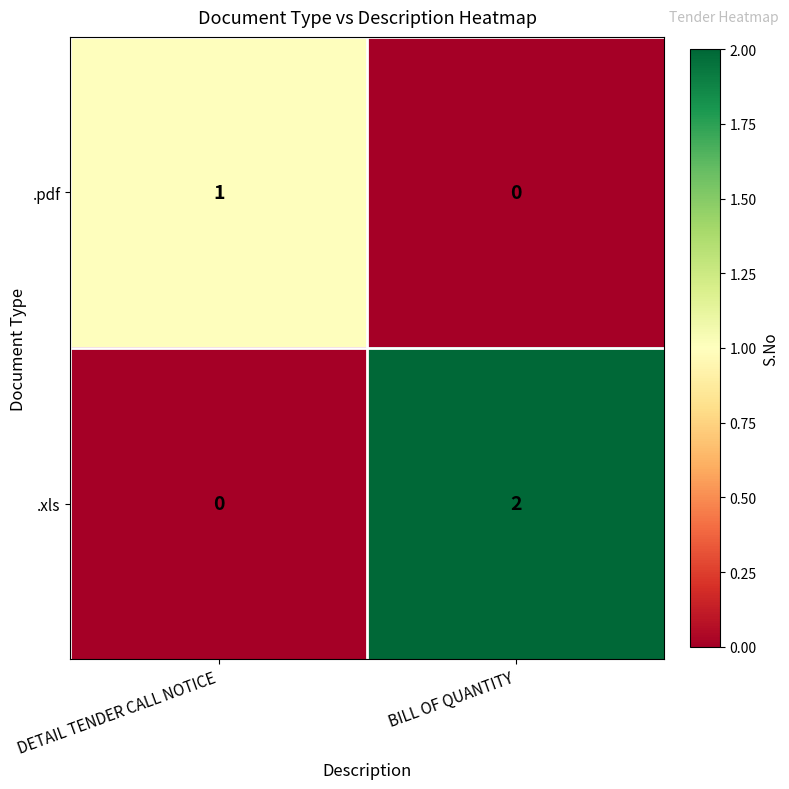

Reading left to right, what are all the values shown in this chart?

.pdf: DETAIL TENDER CALL NOTICE=1	BILL OF QUANTITY=0
.xls: DETAIL TENDER CALL NOTICE=0	BILL OF QUANTITY=2